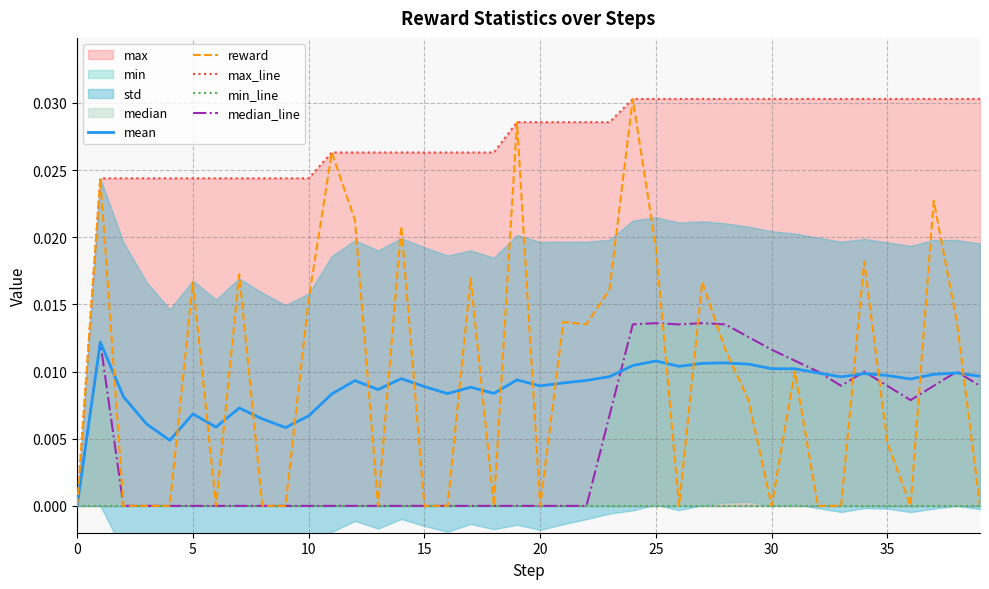

Which series has the largest range (max minus min)?

reward